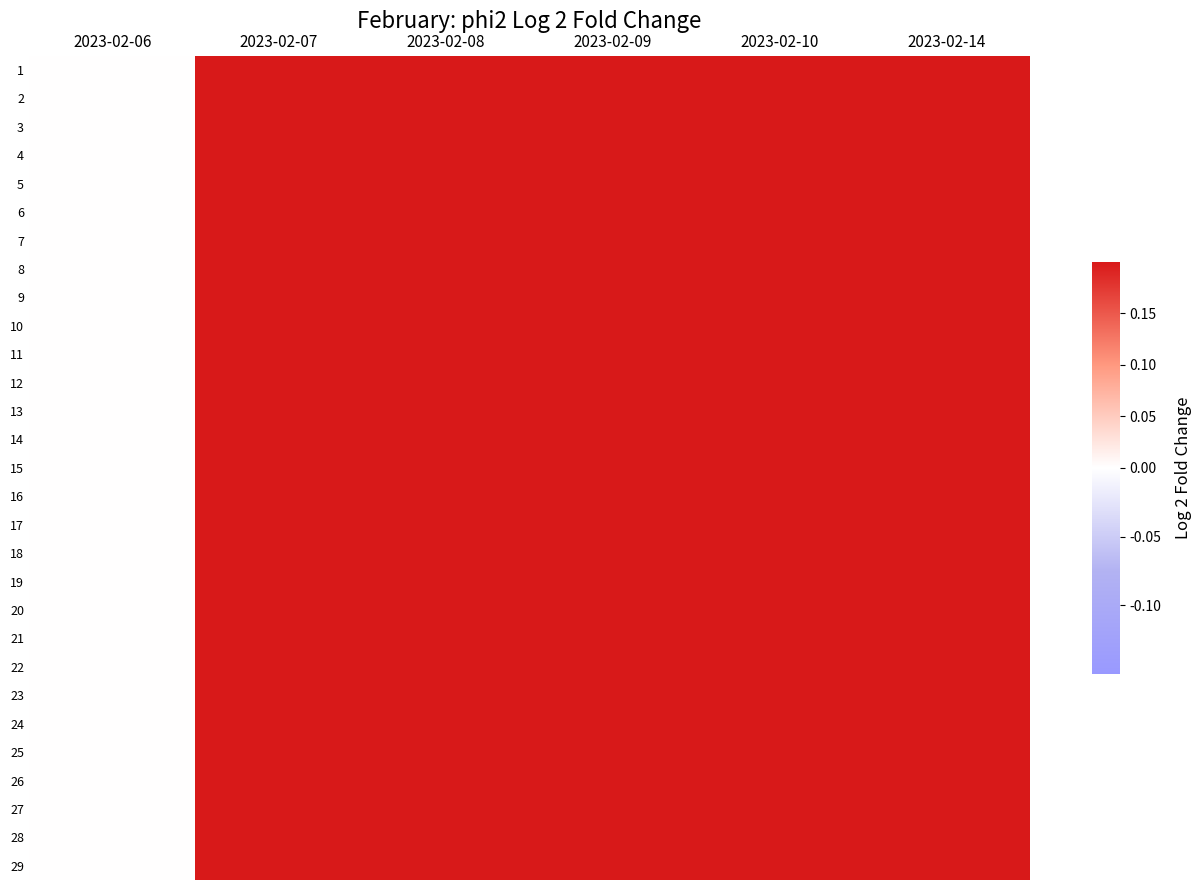

Which series has the widest spread of values?

11